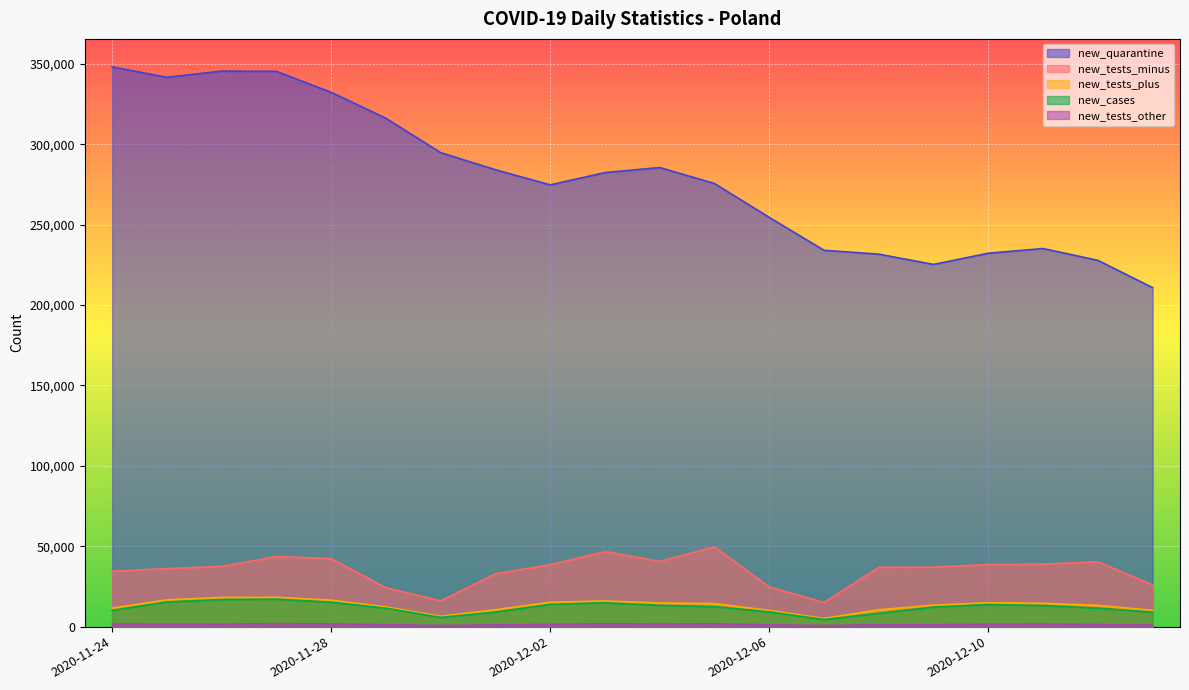

True or false: new_tests_minus and new_tests_other intersect in this chart.

False